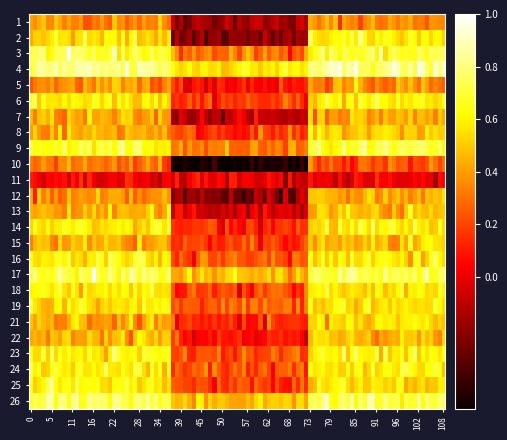

How many values in the 2 series are below 0?

1